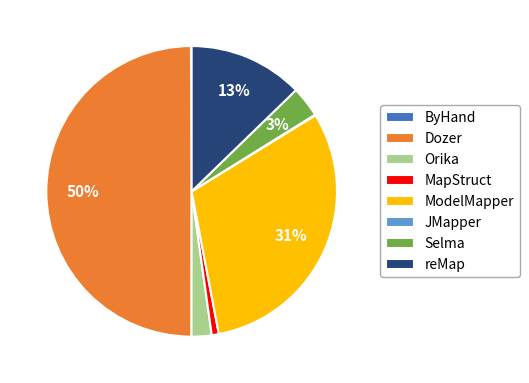

To the nearest percent, what percentage of the pie is Selma?

3%